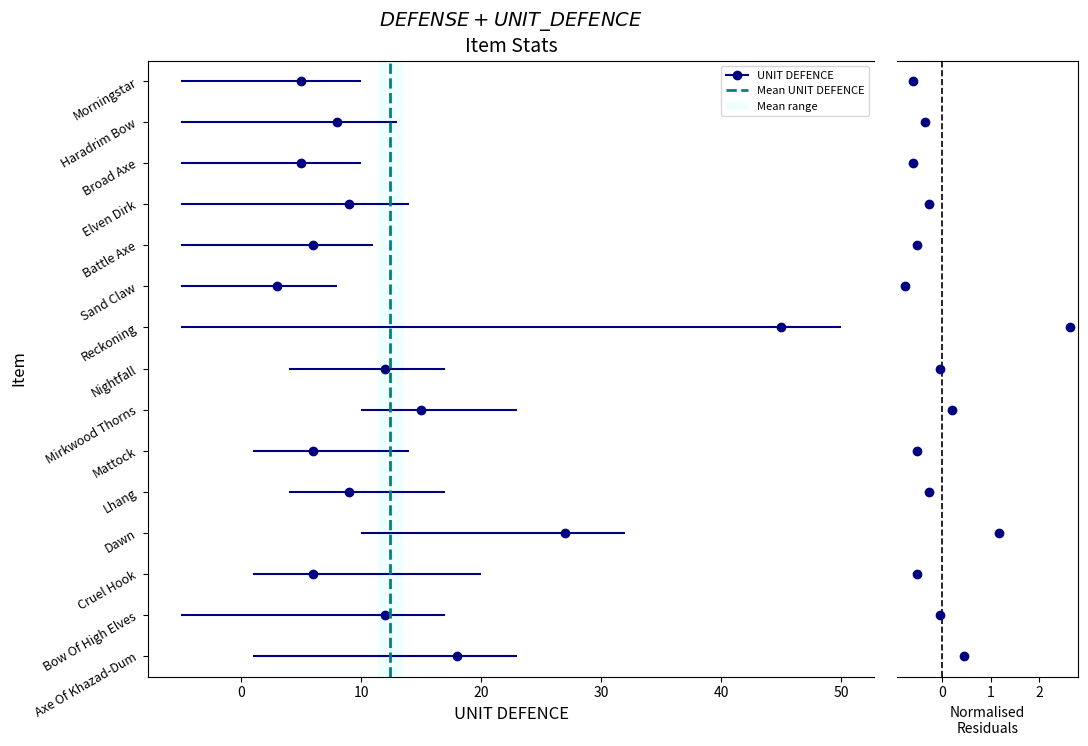

The value at 0 is 1. True or false?

False